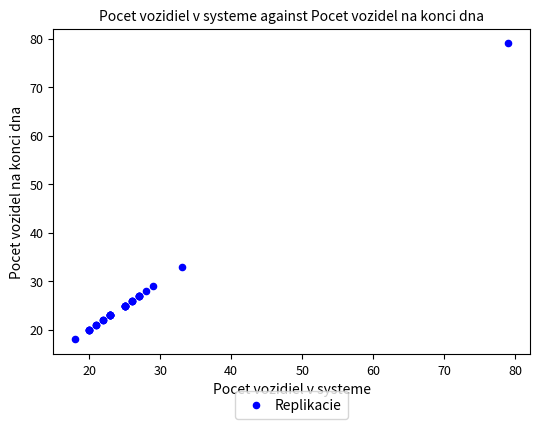

What Y value in the scatter plot is closest to 48?

33